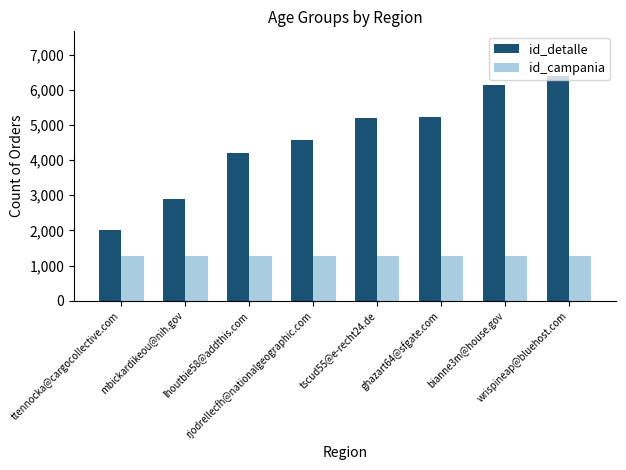

Reading left to right, what are all the values shown in this chart?

id_detalle: 2011	2895	4189	4558	5186	5221	6131	6386
id_campania: 1271	1271	1271	1271	1271	1271	1271	1271